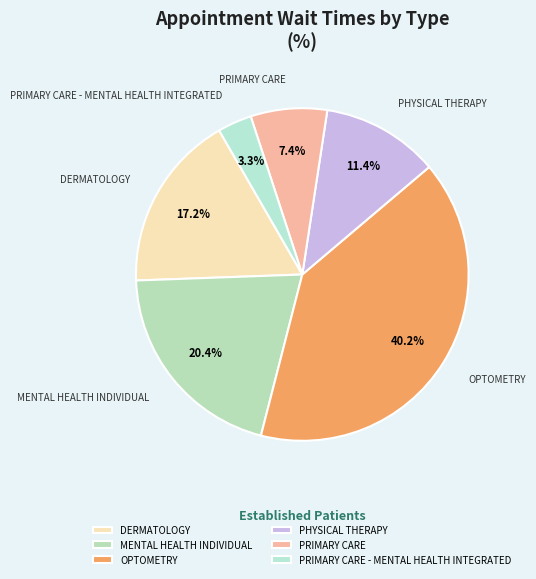

What is the ratio of the value at OPTOMETRY to the value at DERMATOLOGY?

2.3